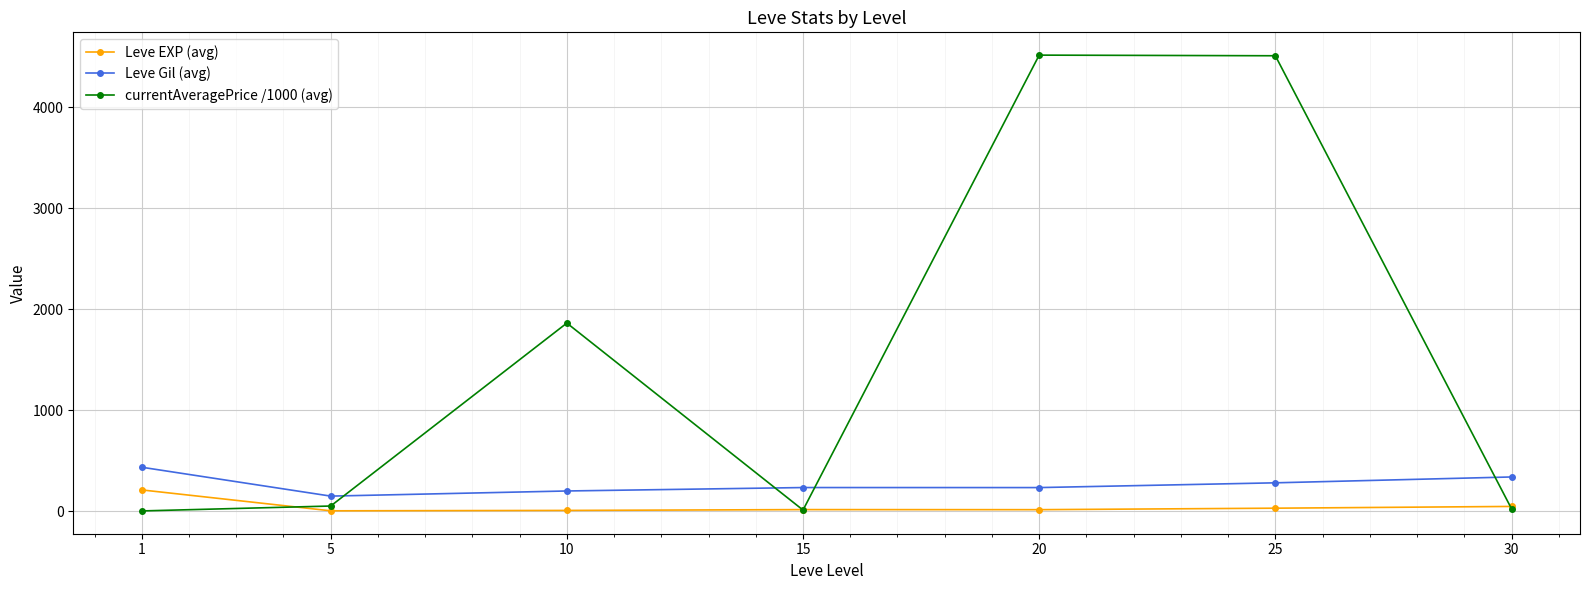

Does the chart have visible grid lines?

Yes